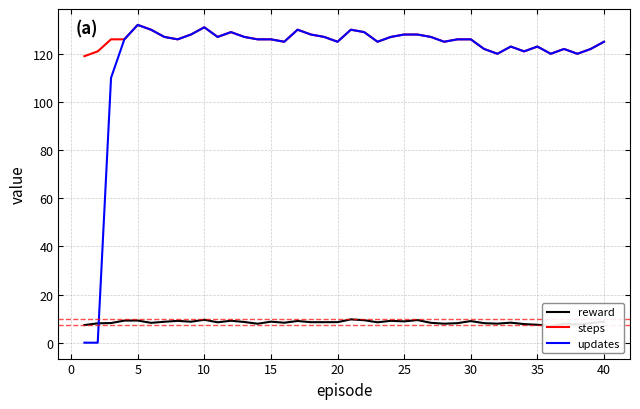

Is it true that steps equals 125 at 20?

True